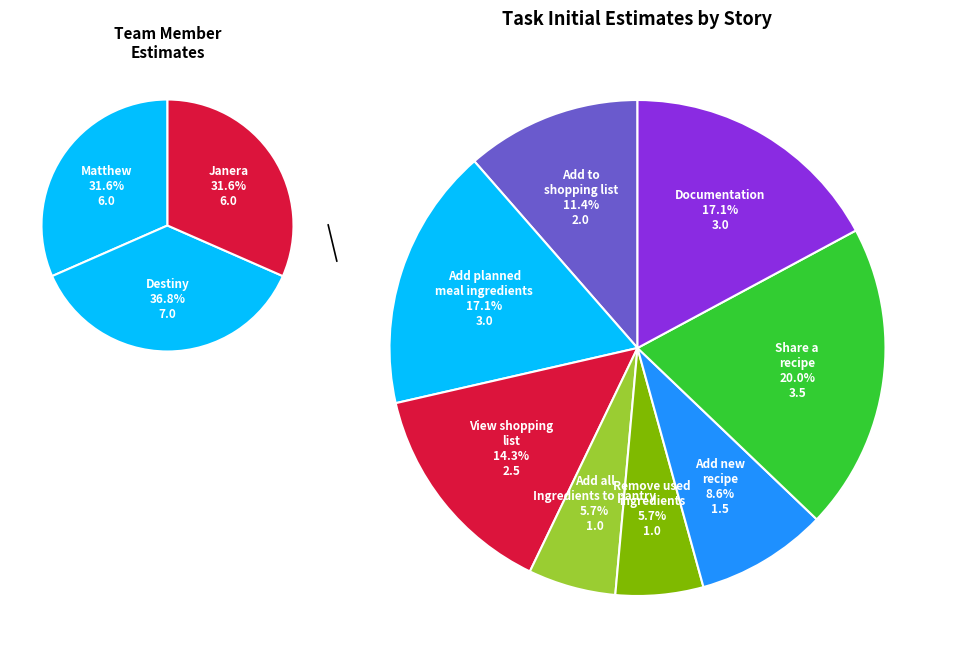

True or false: Add all shopping list ingredients accounts for 1% of the total.

False